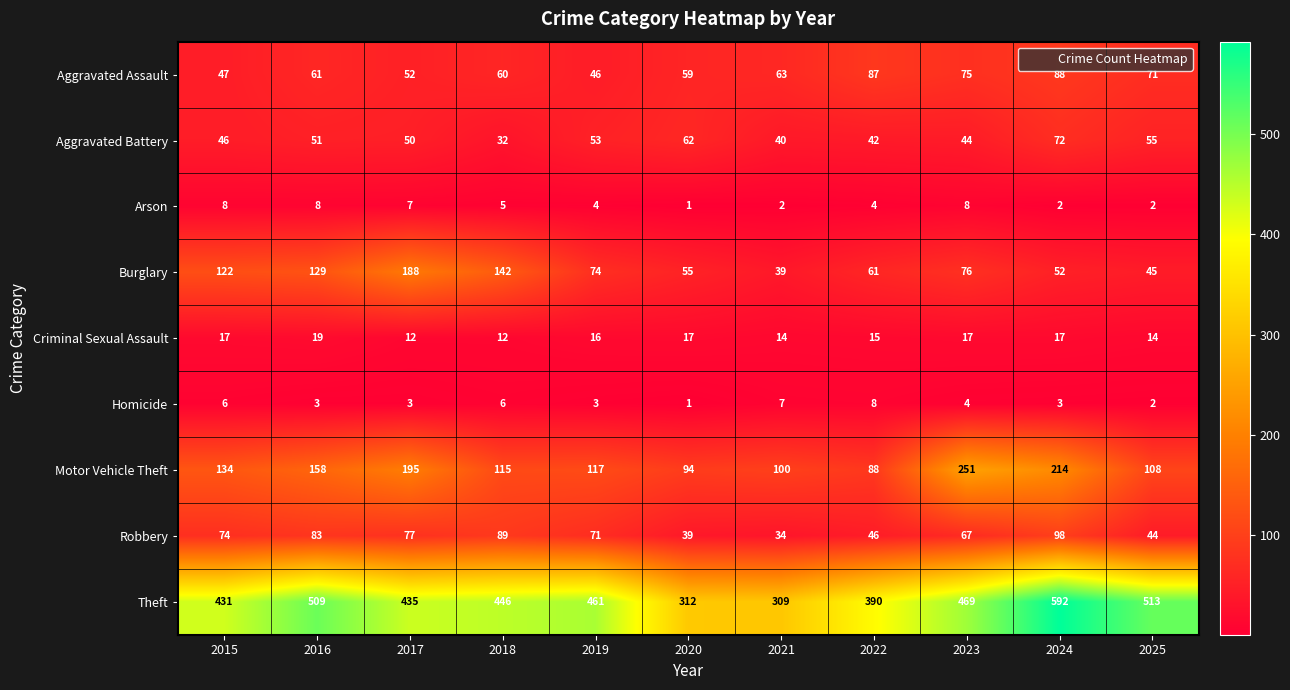

What is the approximate value of Burglary at 2020?

55